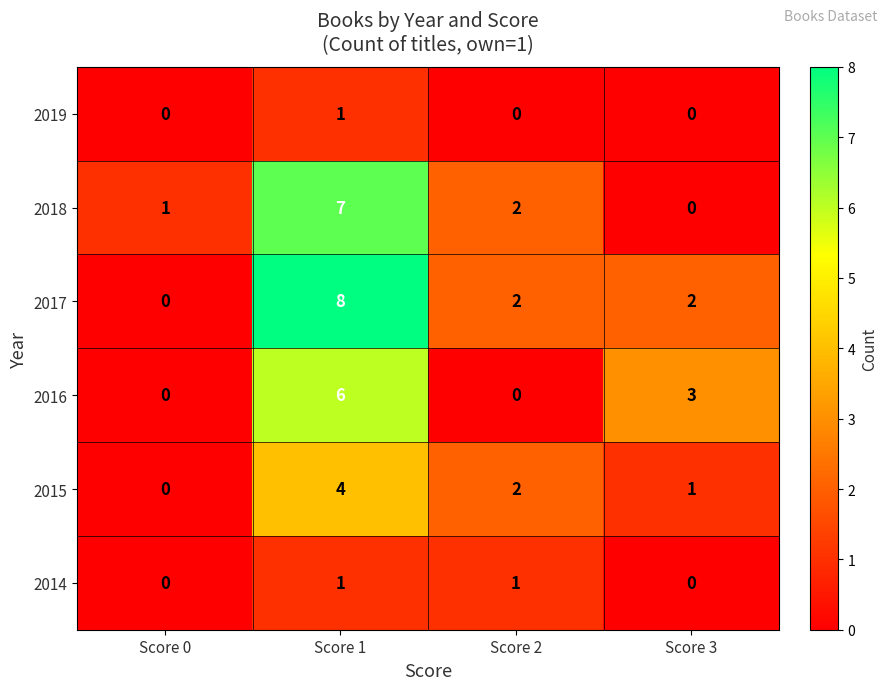

What is the difference between the maximum and minimum values in the 2016 series?

6